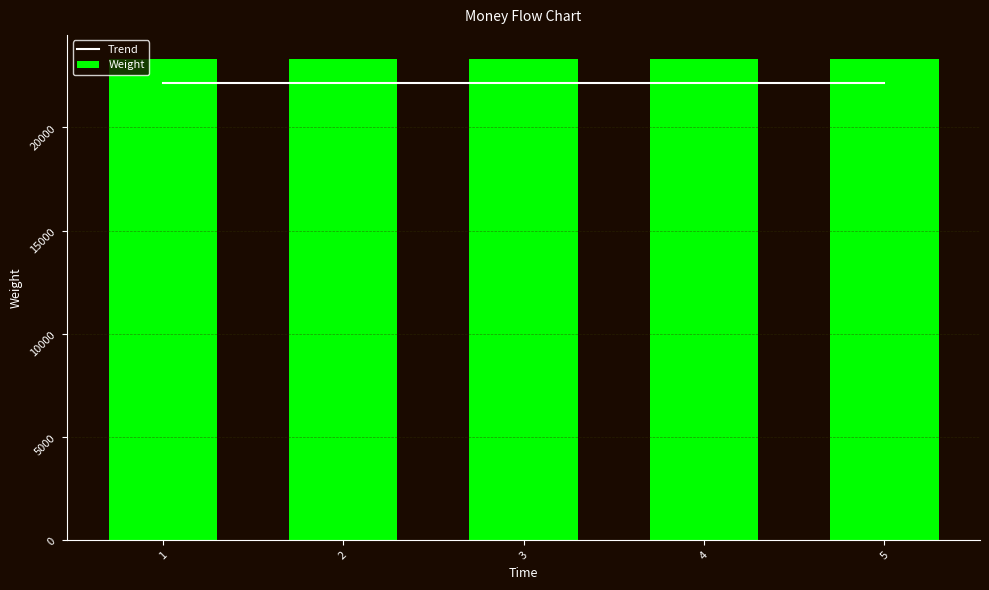

What is the maximum value shown in the chart?

23309.5